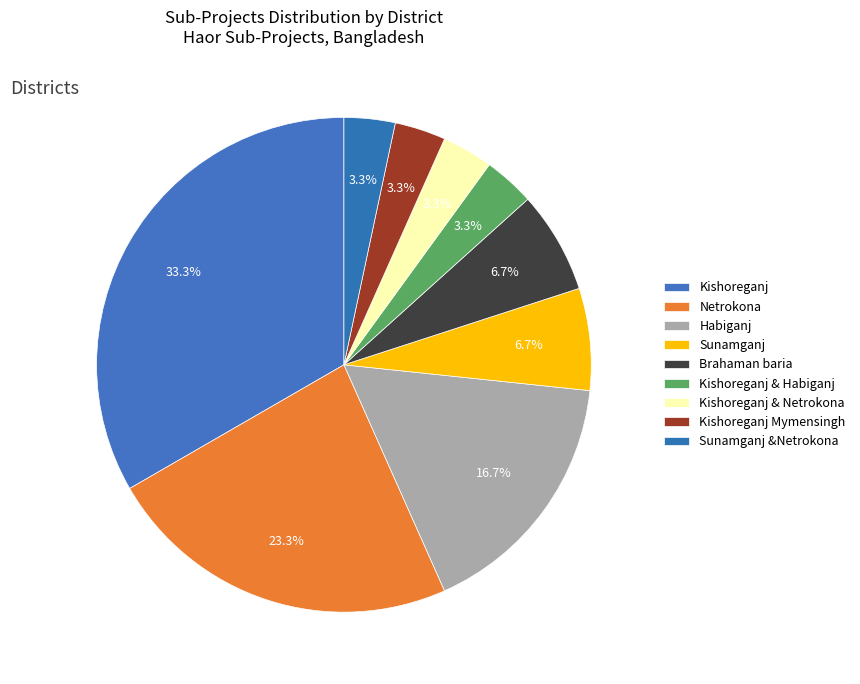

Count the number of slices in the pie.

9